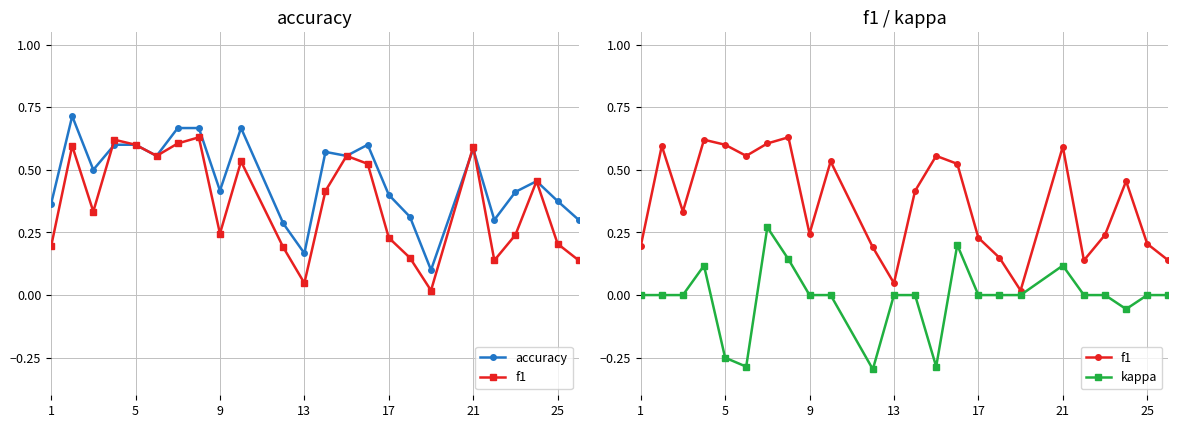

Reading left to right, what are all the values shown in this chart?

accuracy: 0.4	0.7	0.5	0.6	0.6	0.6	0.7	0.7	0.4	0.7	0.3	0.2	0.6	0.6	0.6	0.4	0.3	0.1	0.6	0.3	0.4	0.5	0.4	0.3
f1: 0.2	0.6	0.3	0.6	0.6	0.6	0.6	0.6	0.2	0.5	0.2	0.0	0.4	0.6	0.5	0.2	0.1	0.0	0.6	0.1	0.2	0.5	0.2	0.1
kappa: 0.0	0.0	0.0	0.1	-0.2	-0.3	0.3	0.1	0.0	0.0	-0.3	0.0	0.0	-0.3	0.2	0.0	0.0	0.0	0.1	0.0	0.0	-0.1	0.0	0.0